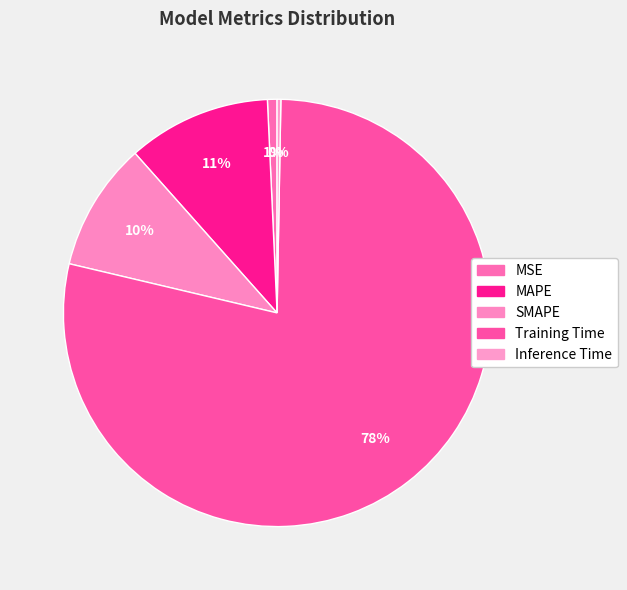

How many segments does this pie chart have?

5